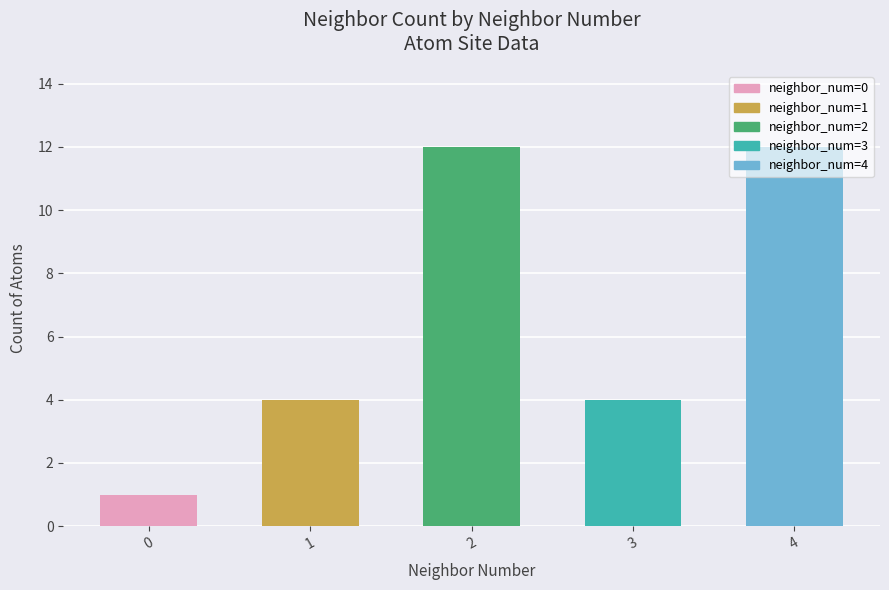

How many bars are there in total?

5